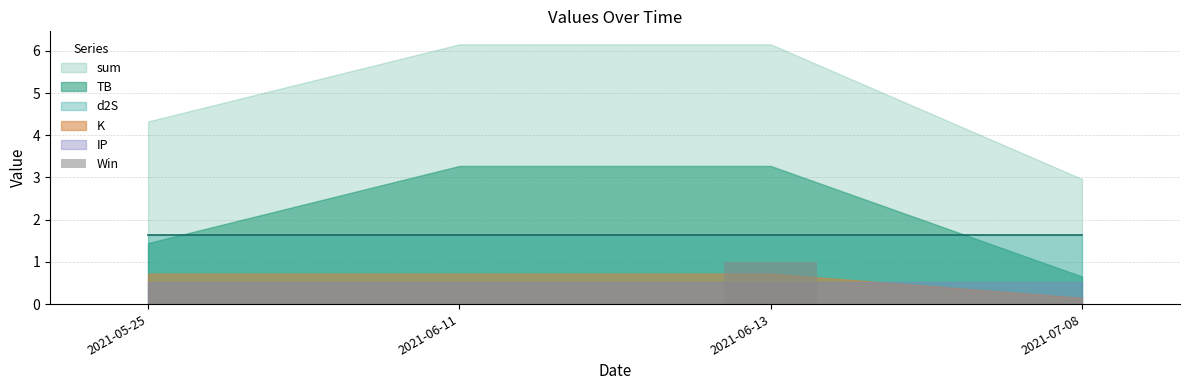

What is the change in value from 2021-06-11 to 2021-06-13?

+1